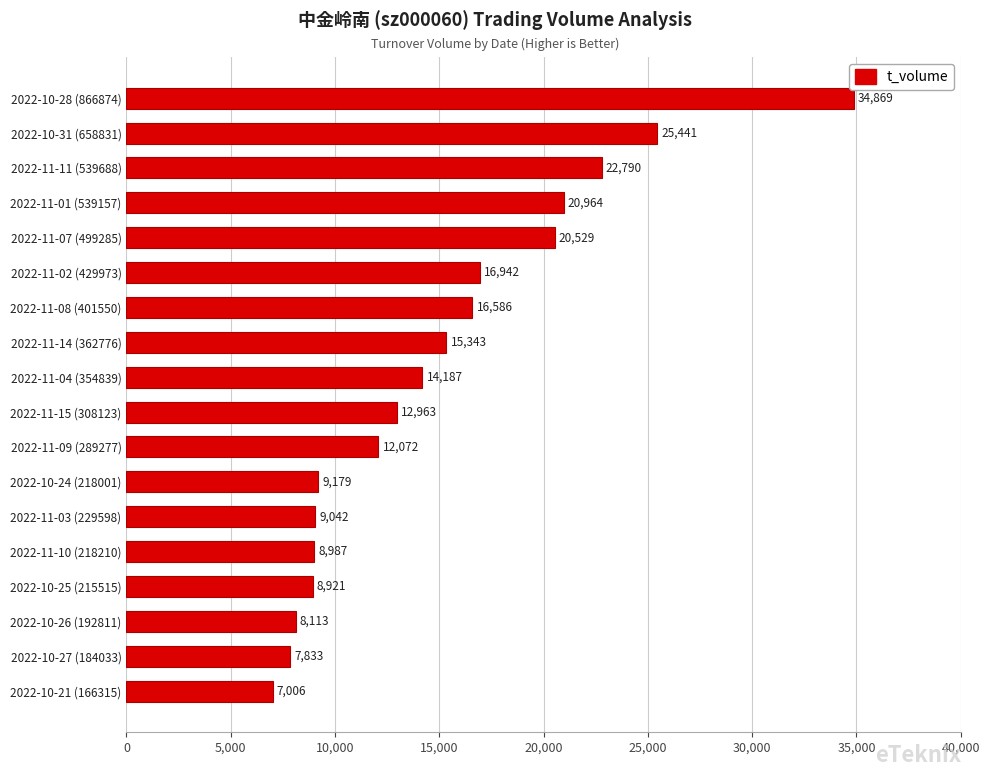

Are the bars grouped side by side (vs. stacked)?

No